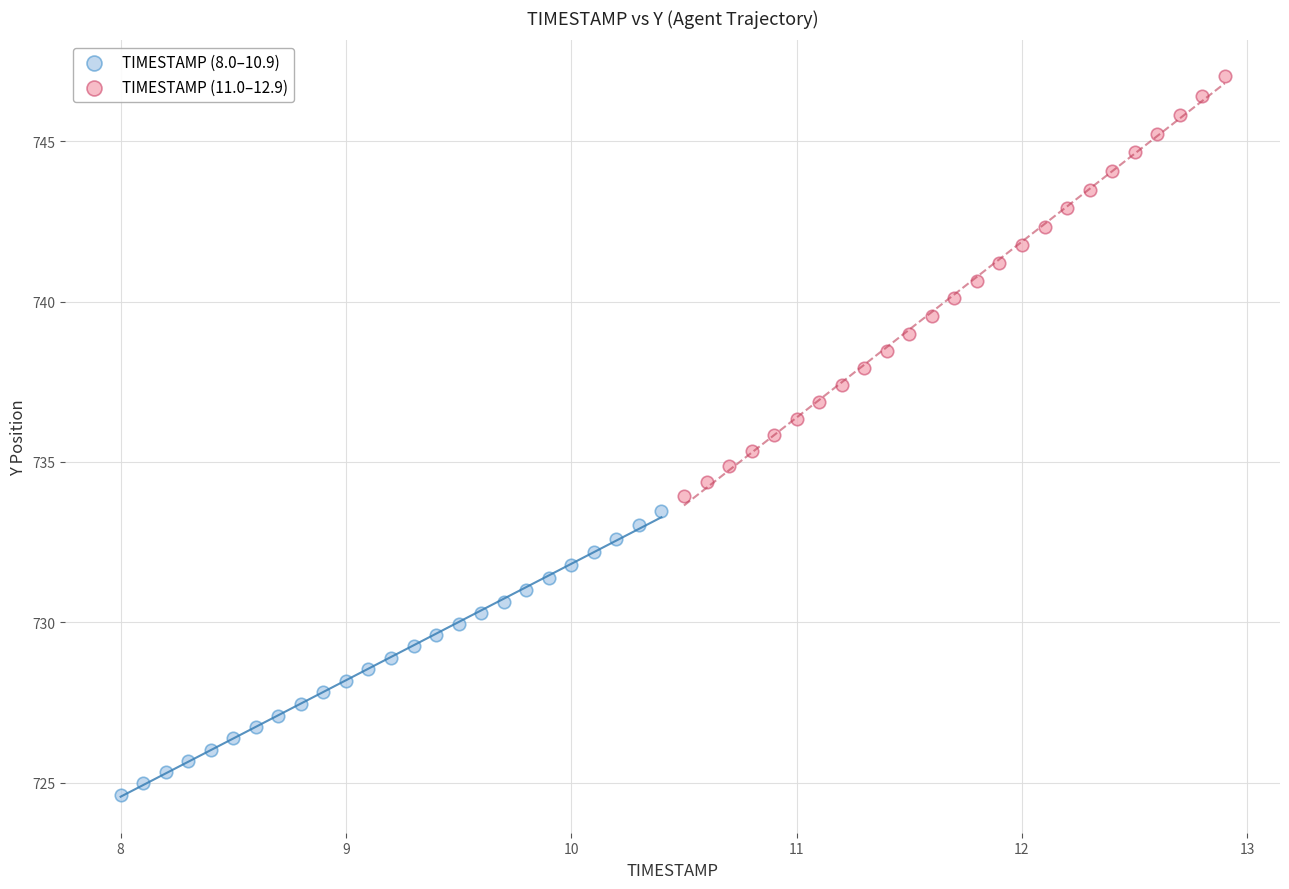

Which series contains the lowest Y value?

TIMESTAMP (8.0–10.9)